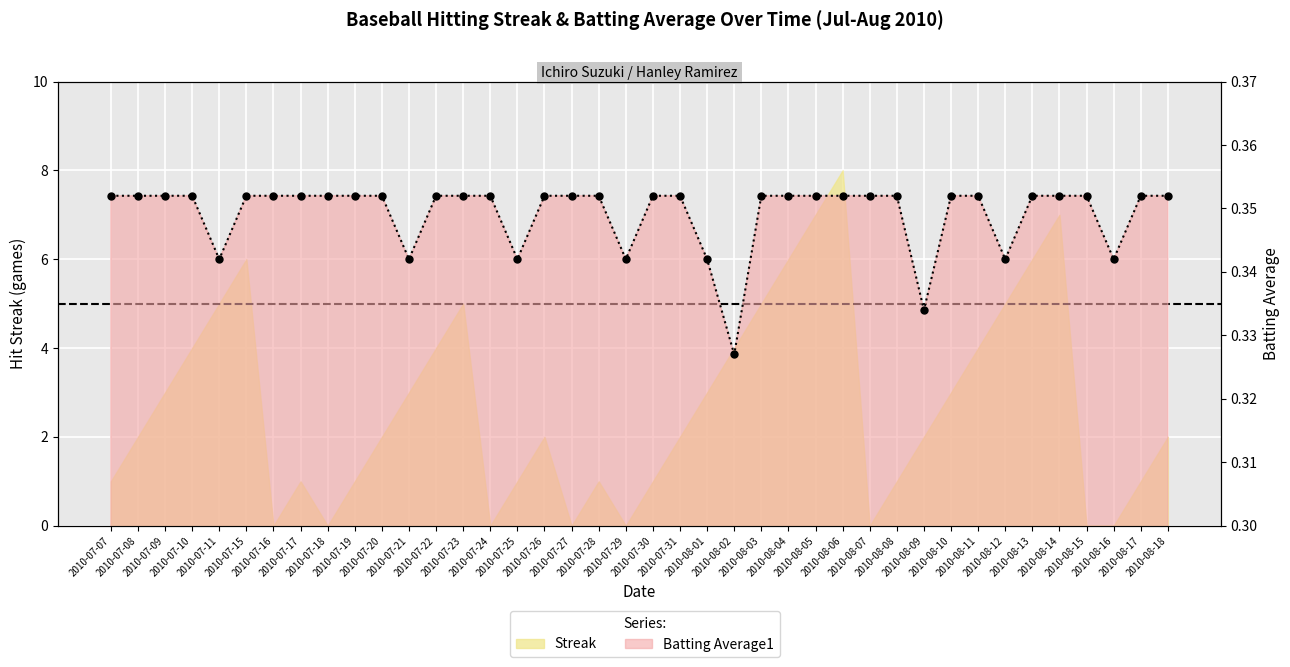

Reading left to right, what are all the values shown in this chart?

2010-07-07=0.4	2010-07-08=0.4	2010-07-09=0.4	2010-07-10=0.4	2010-07-11=0.3	2010-07-15=0.4	2010-07-16=0.4	2010-07-17=0.4	2010-07-18=0.4	2010-07-19=0.4	2010-07-20=0.4	2010-07-21=0.3	2010-07-22=0.4	2010-07-23=0.4	2010-07-24=0.4	2010-07-25=0.3	2010-07-26=0.4	2010-07-27=0.4	2010-07-28=0.4	2010-07-29=0.3	2010-07-30=0.4	2010-07-31=0.4	2010-08-01=0.3	2010-08-02=0.3	2010-08-03=0.4	2010-08-04=0.4	2010-08-05=0.4	2010-08-06=0.4	2010-08-07=0.4	2010-08-08=0.4	2010-08-09=0.3	2010-08-10=0.4	2010-08-11=0.4	2010-08-12=0.3	2010-08-13=0.4	2010-08-14=0.4	2010-08-15=0.4	2010-08-16=0.3	2010-08-17=0.4	2010-08-18=0.4